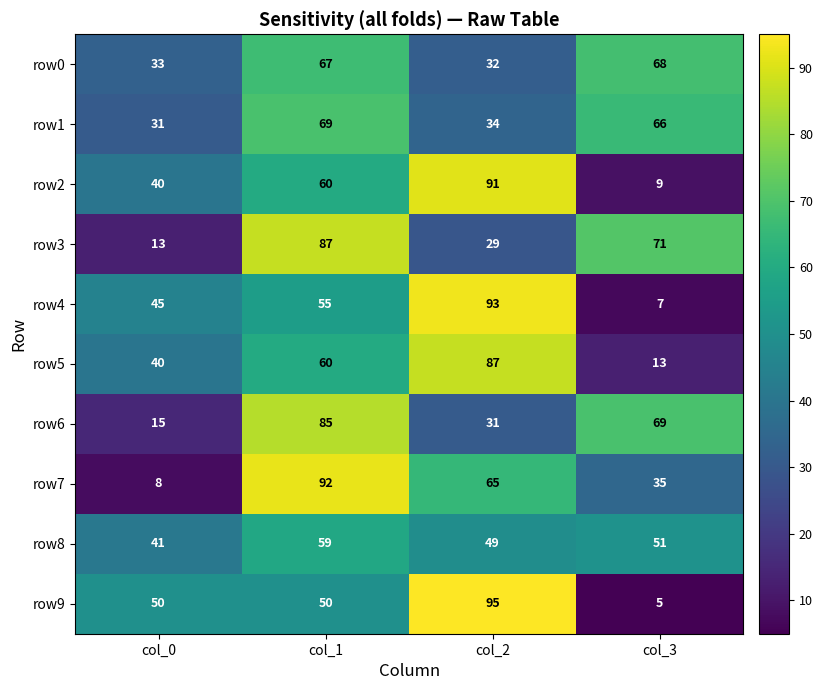

What is the greatest value displayed?

95